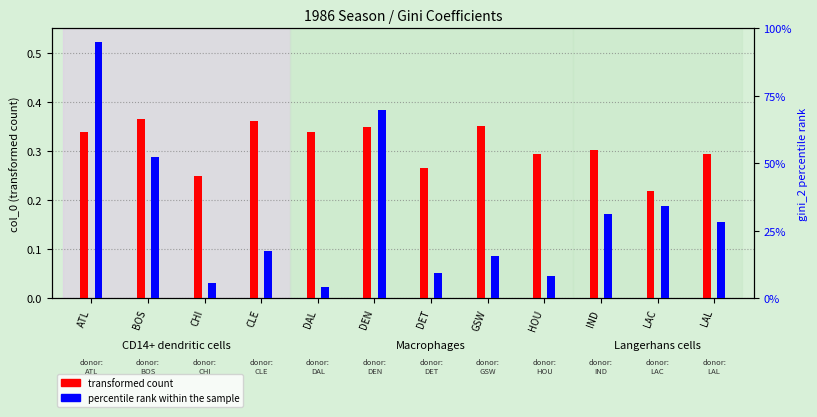

Count the transformed count values in the range 0 to 1.

12